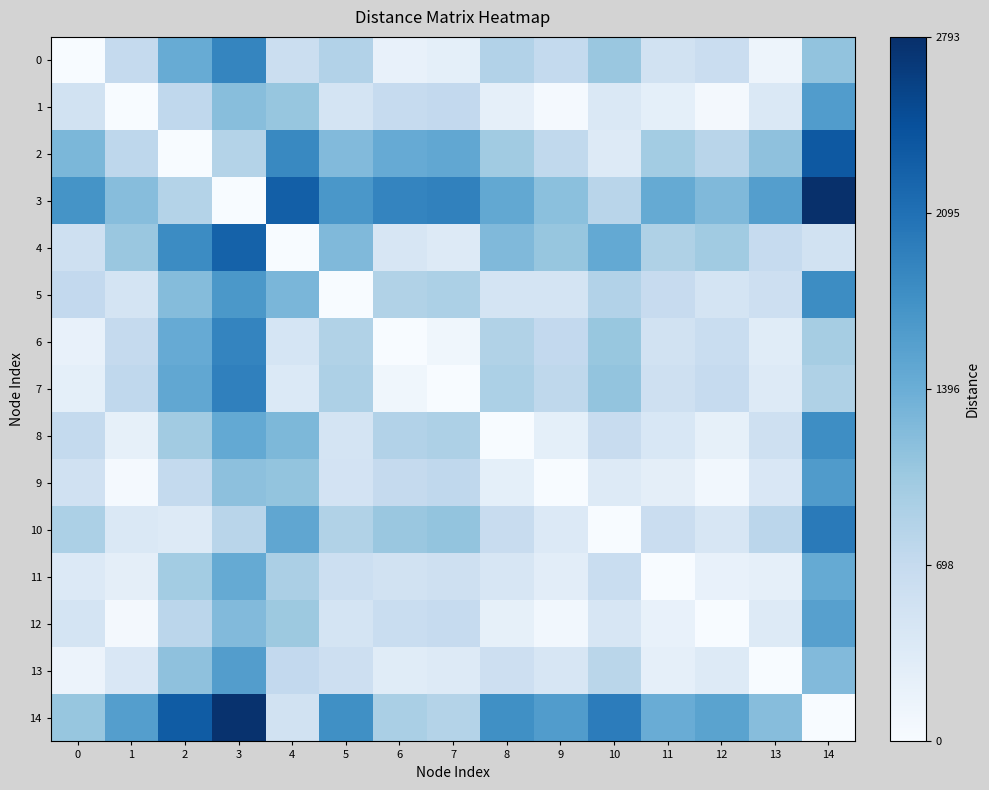

Rank the series at 7 from lowest to highest value.

7, 6, 0, 4, 13, 11, 12, 1, 9, 14, 8, 5, 10, 2, 3